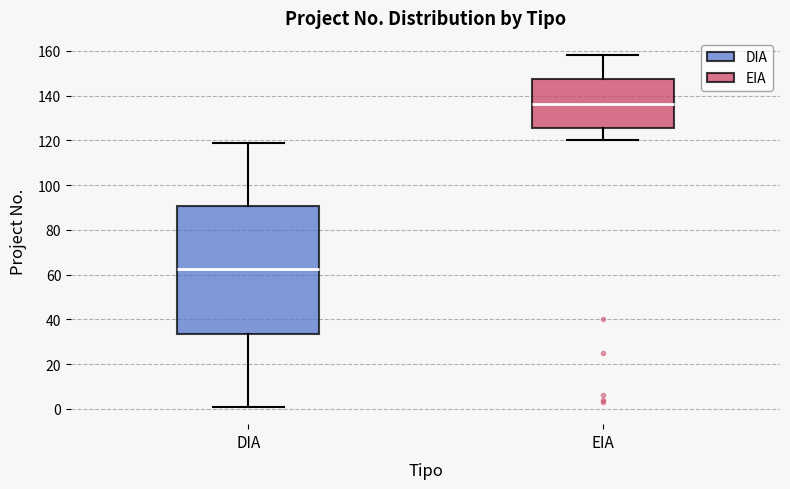

Reading left to right, read every box against the y-axis: the position of its median line, the range the box covers, and the ends of its whiskers. The values are not printed on the chart, so give them approximately, as read against the axis.

DIA: median 62, box 34 to 90, whiskers 2 to 120
EIA: median 136, box 126 to 148, whiskers 120 to 158